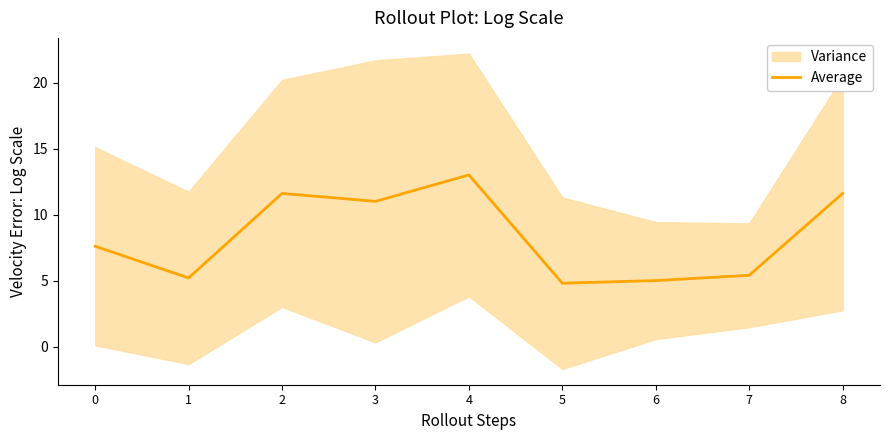

Is it true that the value at 3 is 6.1?

False